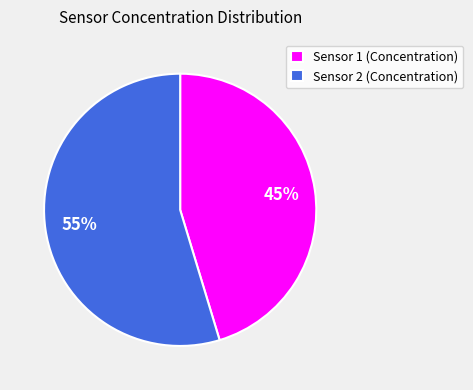

How many slices are in this pie chart?

2